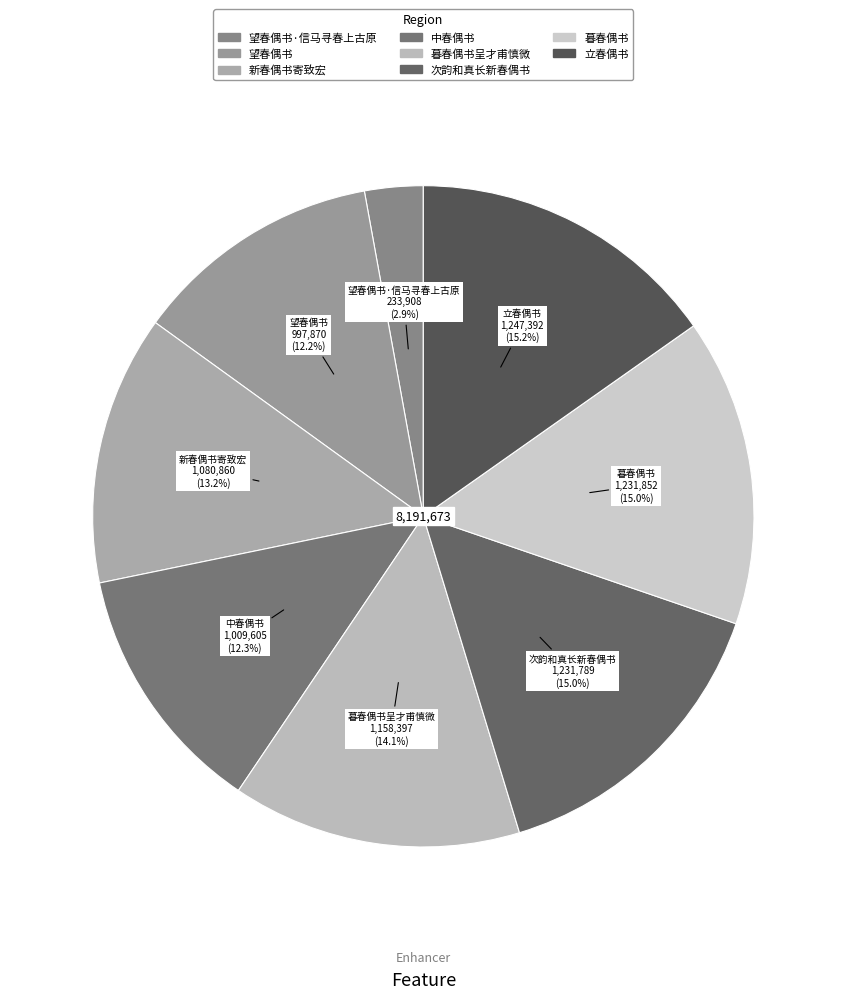

Does any single category account for the majority?

No